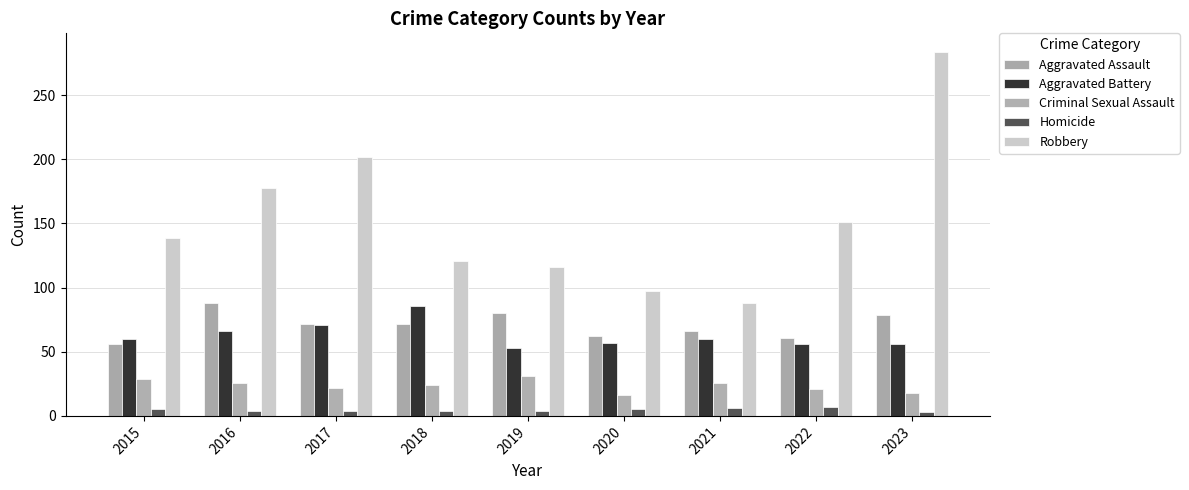

What is the difference between the maximum and minimum values in the Criminal Sexual Assault series?

15